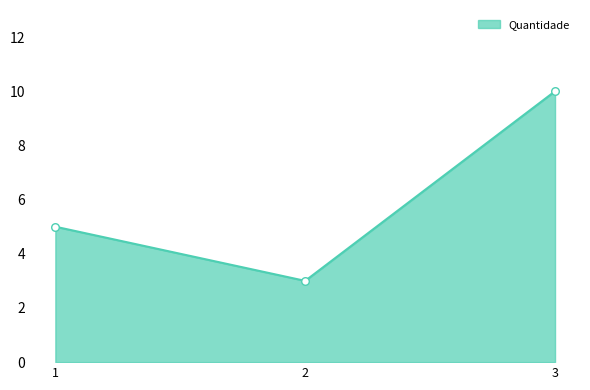

What is the change in value from 1 to 3?

+5